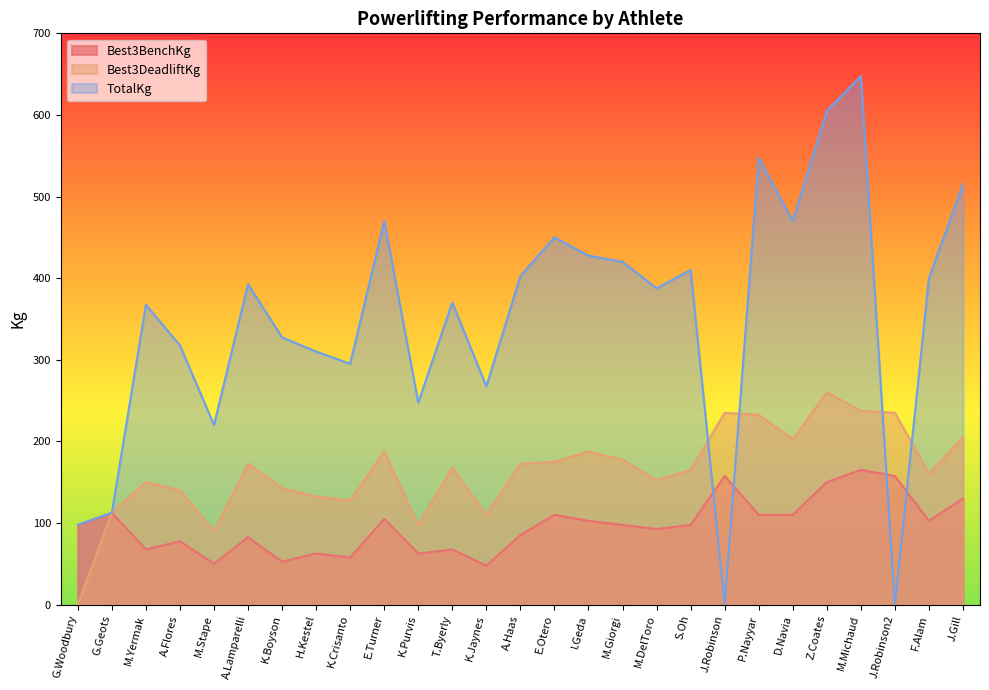

Does the chart have visible grid lines?

No